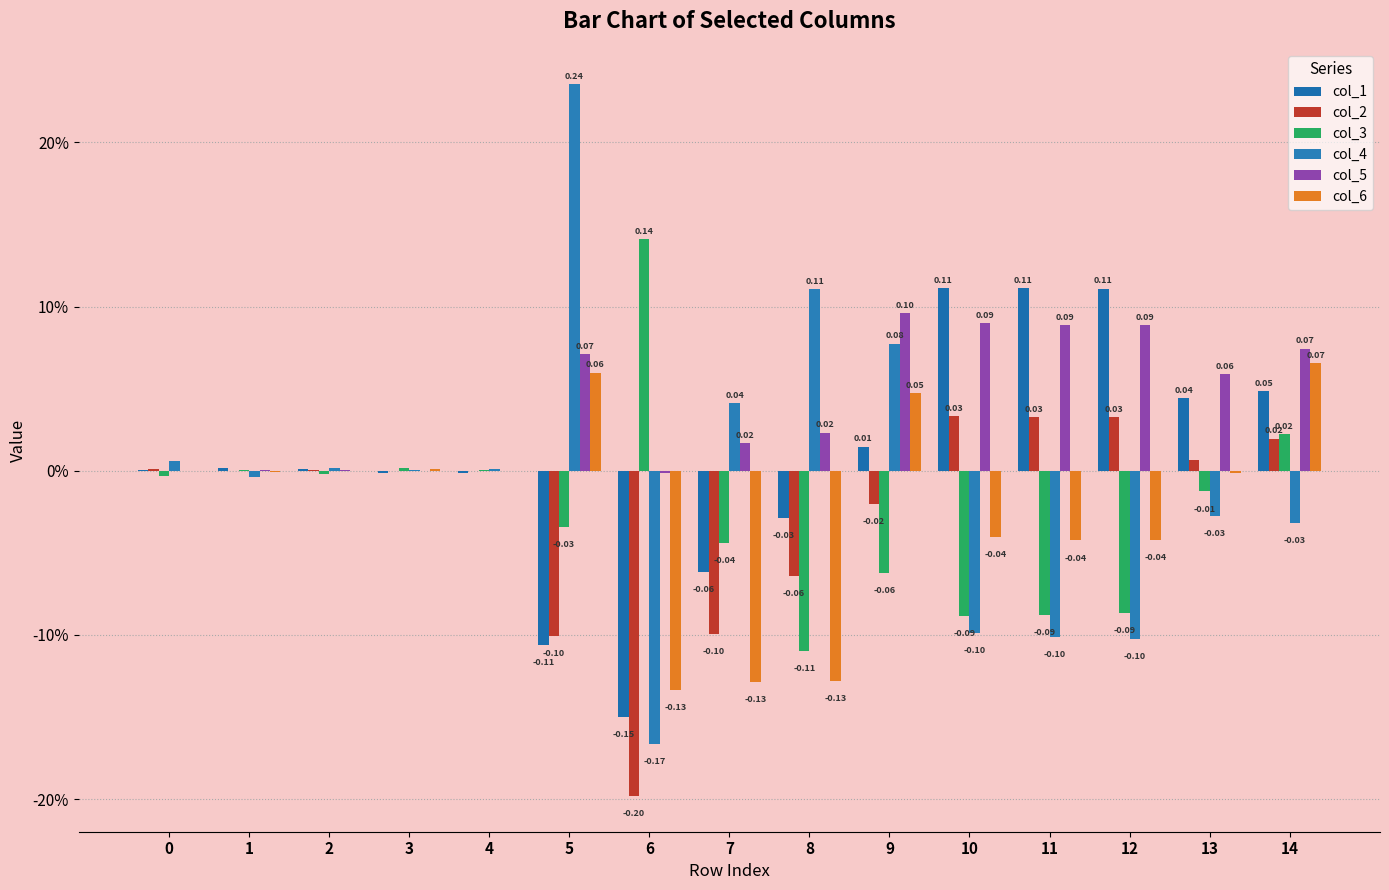

Reading left to right, what are all the values shown in this chart?

col_1: 0=0.0	1=0.0	2=0.0	3=-0.0	4=-0.0	5=-0.1	6=-0.1	7=-0.1	8=-0.0	9=0.0	10=0.1	11=0.1	12=0.1	13=0.0	14=0.0
col_2: 0=0.0	1=-0.0	2=0.0	3=-0.0	4=0.0	5=-0.1	6=-0.2	7=-0.1	8=-0.1	9=-0.0	10=0.0	11=0.0	12=0.0	13=0.0	14=0.0
col_3: 0=-0.0	1=0.0	2=-0.0	3=0.0	4=0.0	5=-0.0	6=0.1	7=-0.0	8=-0.1	9=-0.1	10=-0.1	11=-0.1	12=-0.1	13=-0.0	14=0.0
col_4: 0=0.0	1=-0.0	2=0.0	3=0.0	4=0.0	5=0.2	6=-0.2	7=0.0	8=0.1	9=0.1	10=-0.1	11=-0.1	12=-0.1	13=-0.0	14=-0.0
col_5: 0=-0.0	1=0.0	2=0.0	3=-0.0	4=-0.0	5=0.1	6=-0.0	7=0.0	8=0.0	9=0.1	10=0.1	11=0.1	12=0.1	13=0.1	14=0.1
col_6: 0=-0.0	1=-0.0	2=0.0	3=0.0	4=0.0	5=0.1	6=-0.1	7=-0.1	8=-0.1	9=0.0	10=-0.0	11=-0.0	12=-0.0	13=-0.0	14=0.1